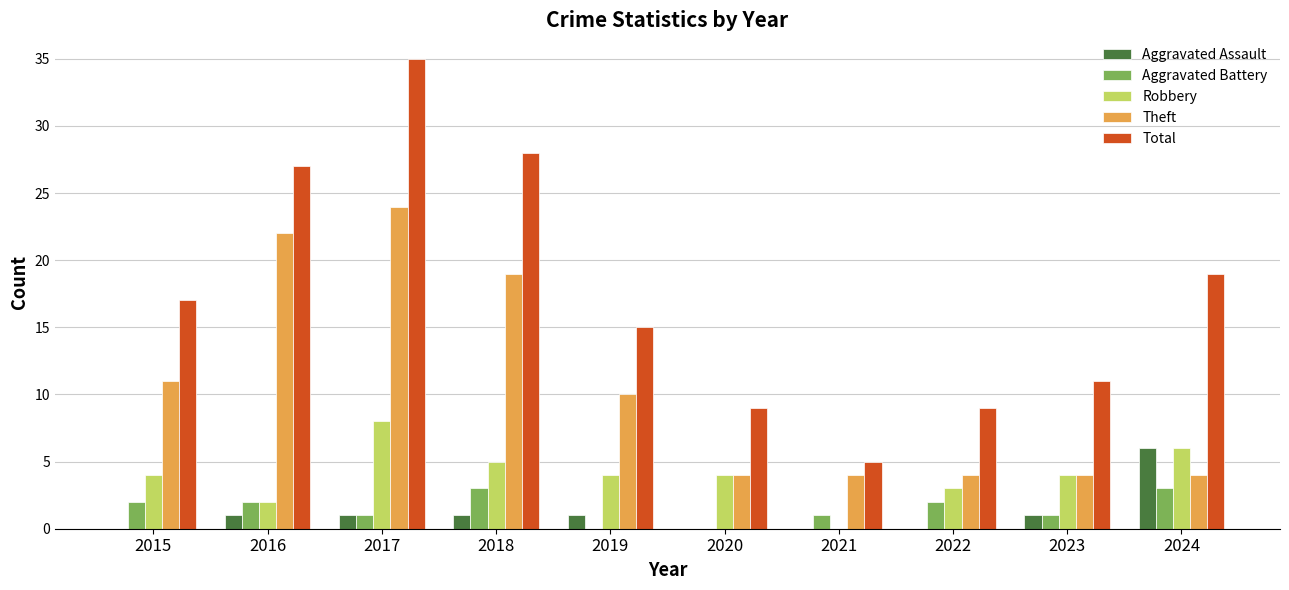

Between 2017 and 2023, which series saw the biggest shift?

Total